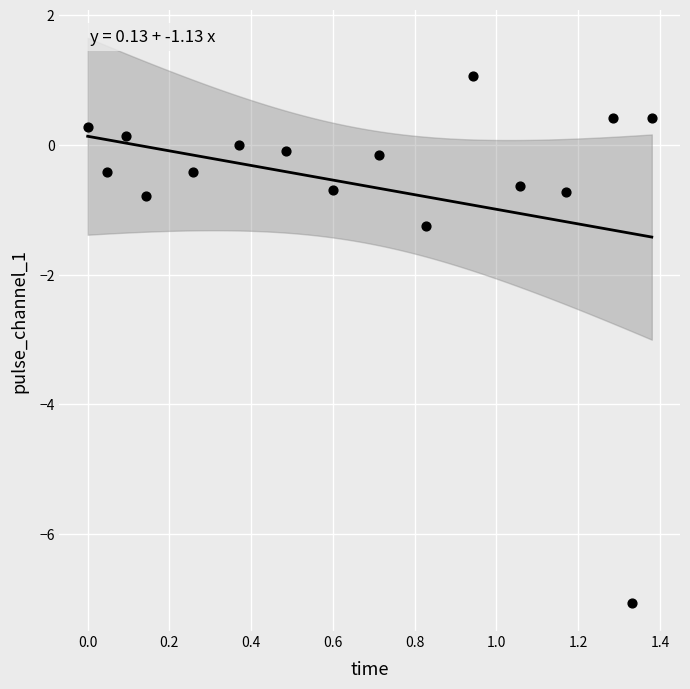

What Y value in the scatter plot is closest to -2?

-1.2